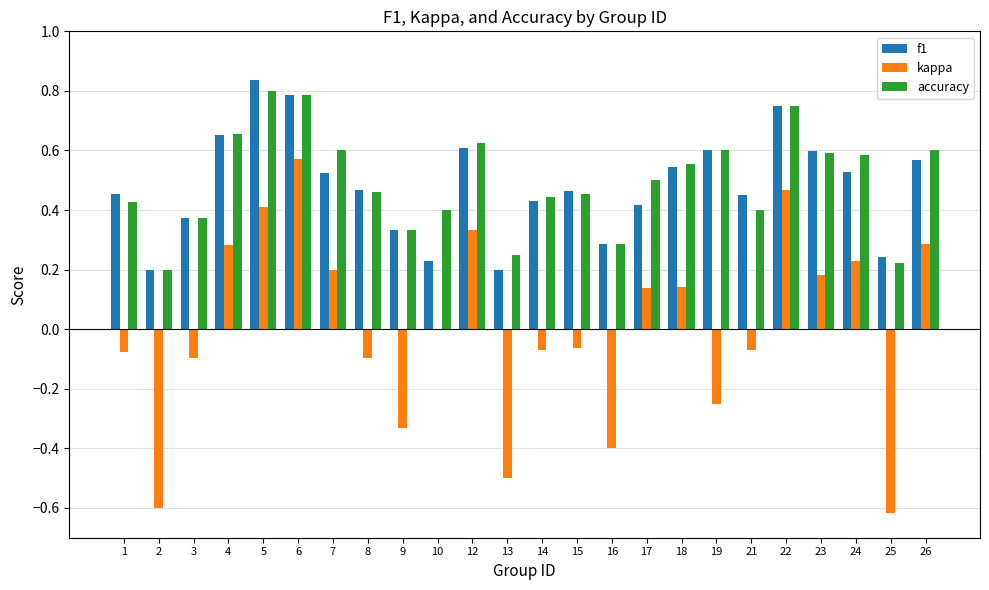

Which series changed the most between 6 and 14?

kappa